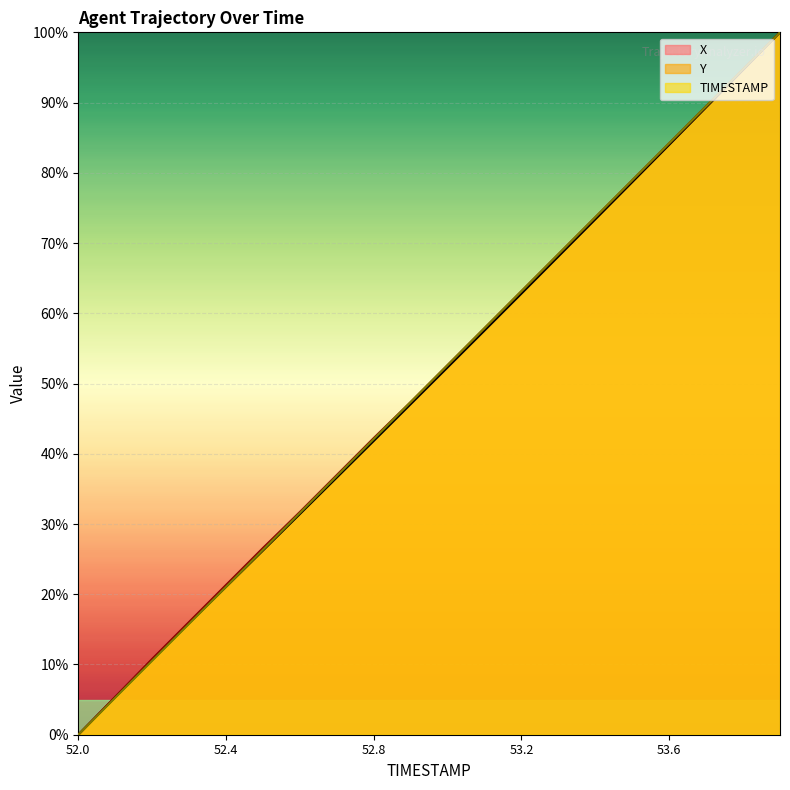

How many distinct data groups are displayed?

3